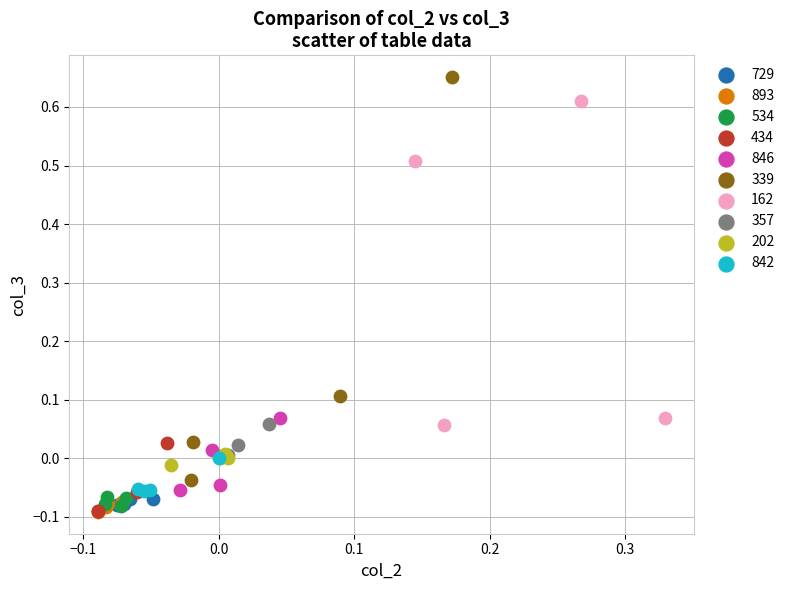

Which series reaches the maximum Y coordinate?

339